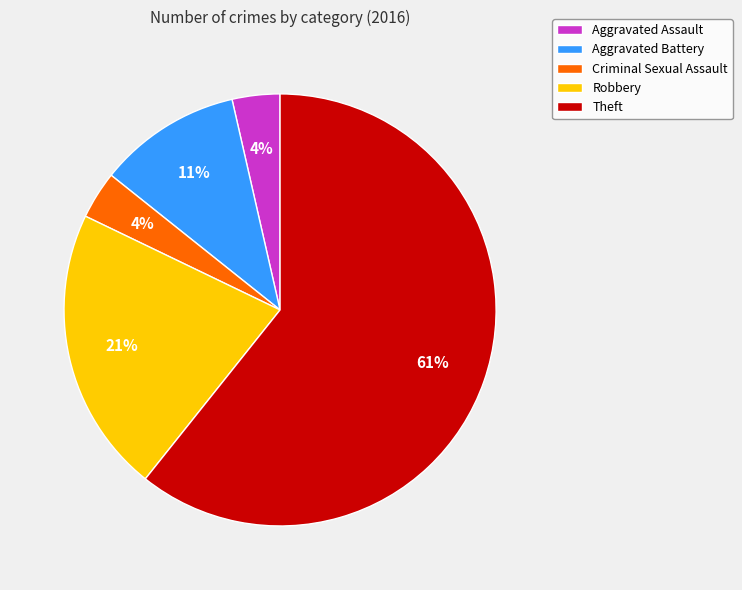

Between Aggravated Assault and Robbery, which is larger?

Robbery